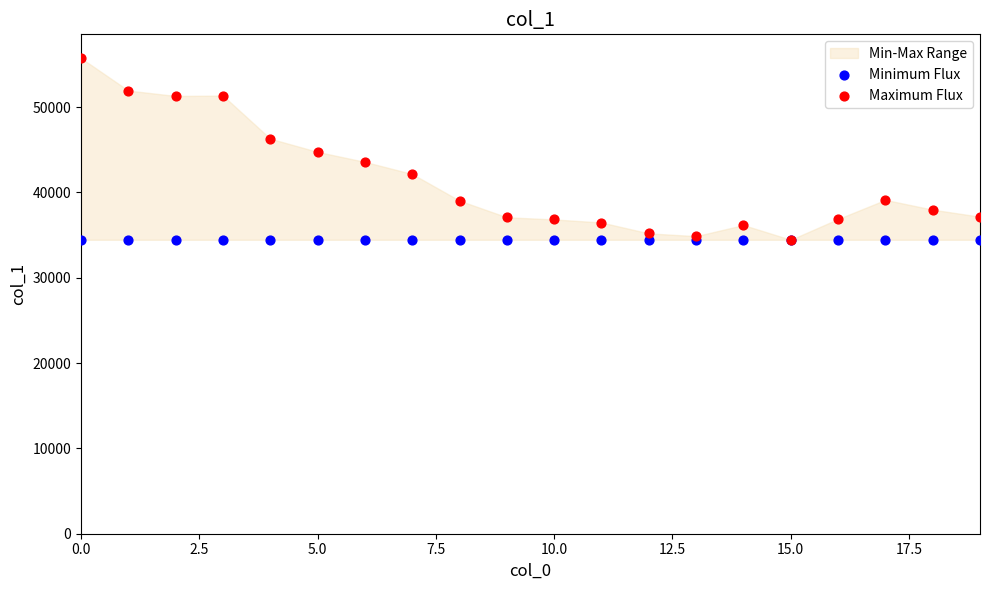

Which series contains the highest Y value?

Maximum Flux